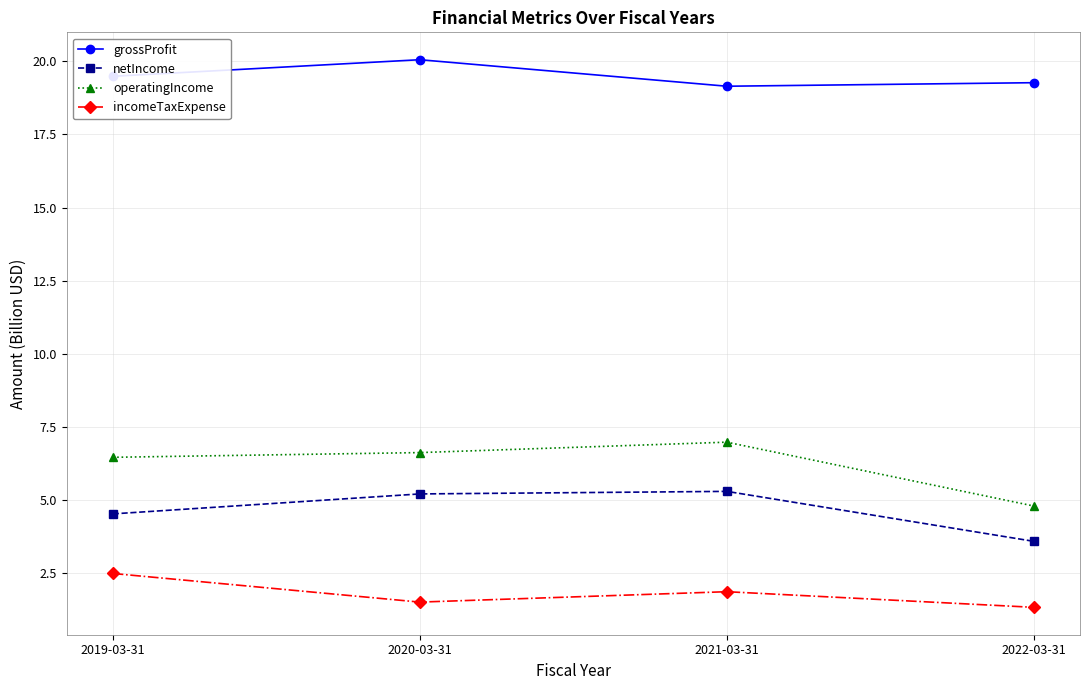

At which label does incomeTaxExpense reach its peak?

2019-03-31